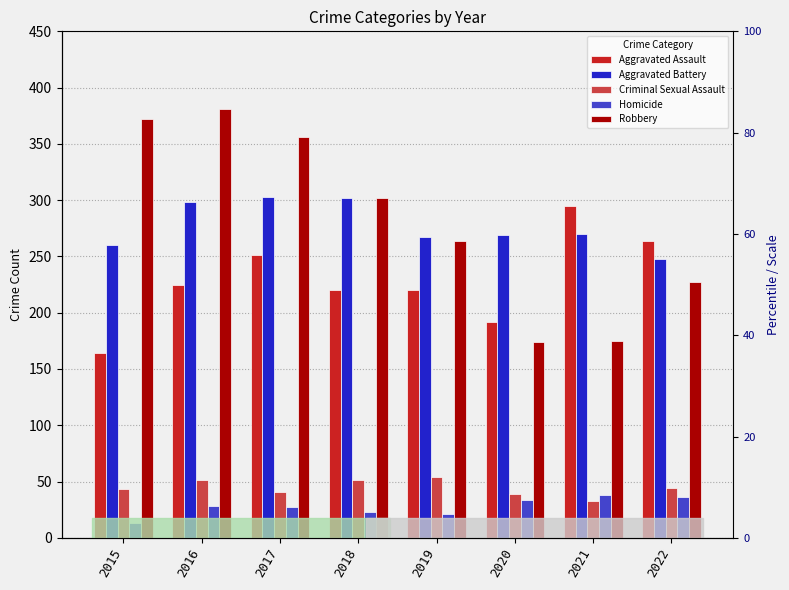

Count the number of data series in this chart.

5